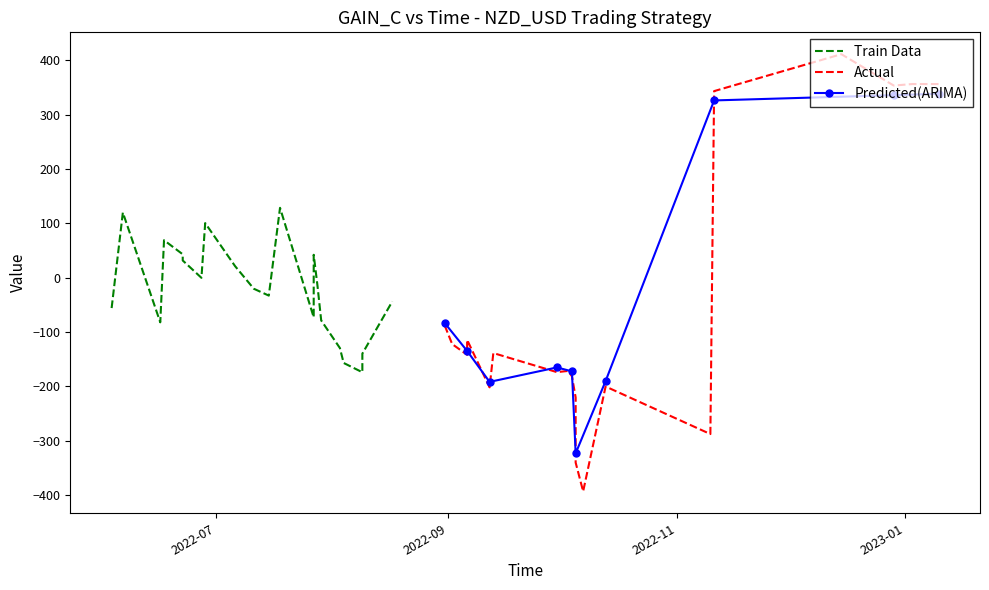

What is the highest value of the Predicted(ARIMA) series?

338.4